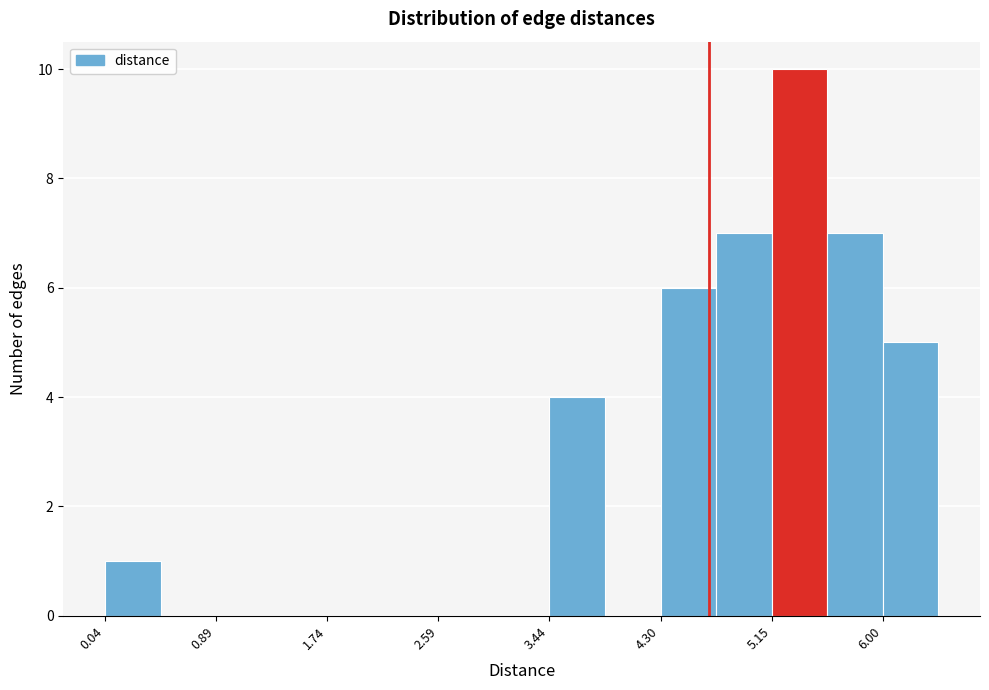

Reading left to right, list every bar in this chart as the range it spans on the x-axis followed by its height. Neither the bar edges nor the heights are printed on the chart, so give them approximately, as read against the axes.

0.0 to 0.5: 1
0.5 to 0.9: 0
0.9 to 1.3: 0
1.3 to 1.7: 0
1.7 to 2.2: 0
2.2 to 2.6: 0
2.6 to 3.0: 0
3.0 to 3.4: 0
3.4 to 3.9: 4
3.9 to 4.3: 0
4.3 to 4.7: 6
4.7 to 5.1: 7
5.1 to 5.6: 10
5.6 to 6.0: 7
6.0 to 6.4: 5